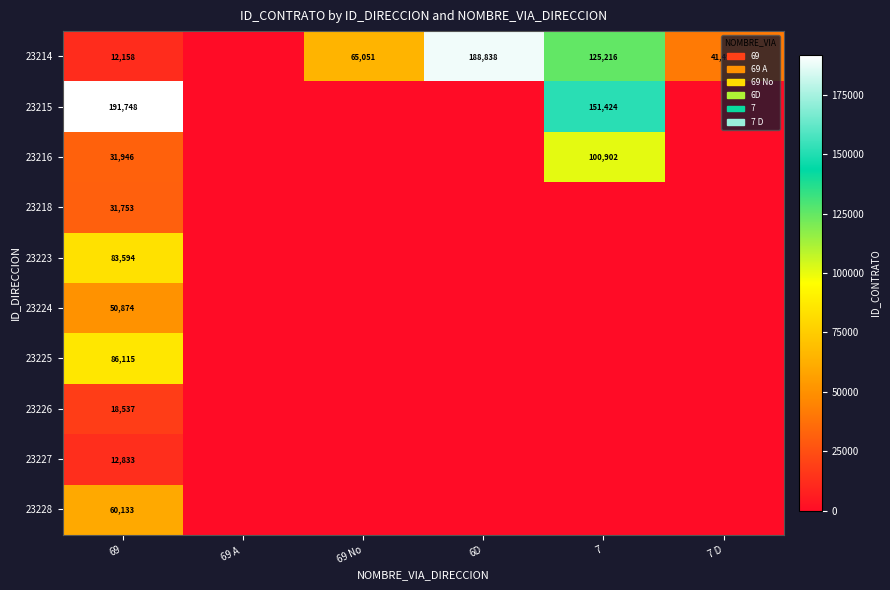

The value of 23214 at 69 is 12158. True or false?

True